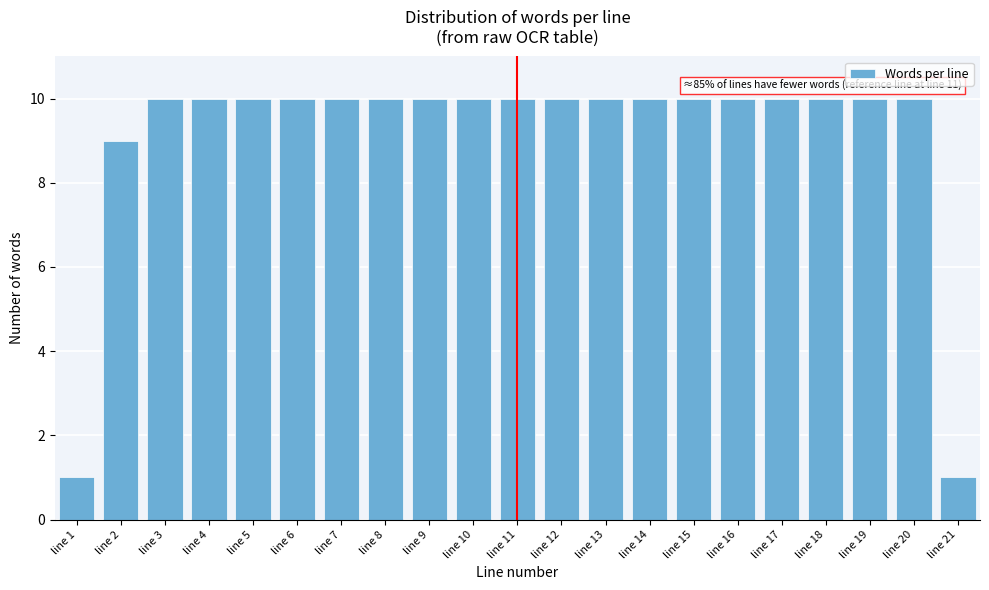

Reading left to right, transcribe all the data shown in this chart.

1	9	10	10	10	10	10	10	10	10	10	10	10	10	10	10	10	10	10	10	1